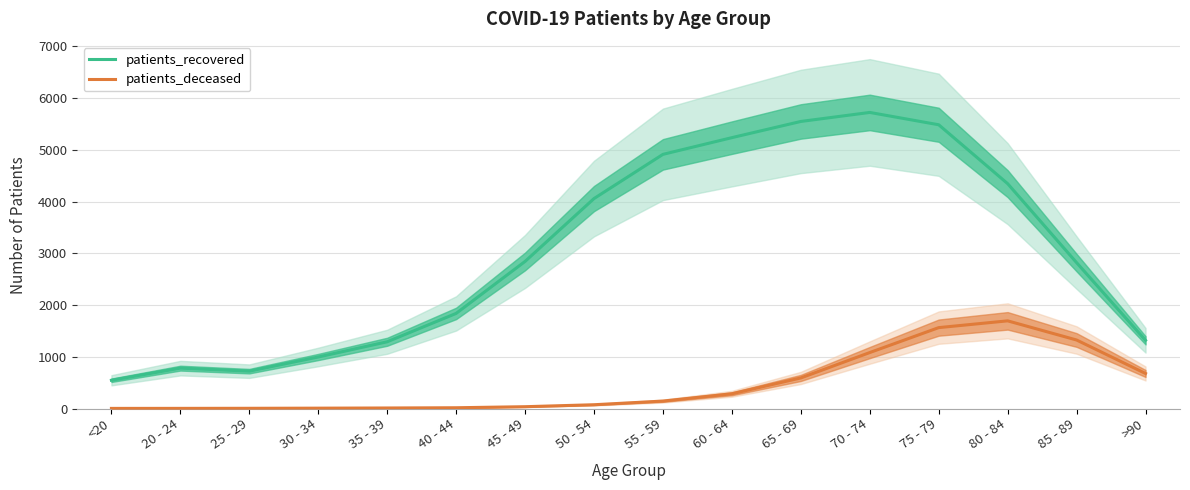

Is the value of patients_deceased at 65 - 69 greater than the value of patients_recovered at 30 - 34?

No